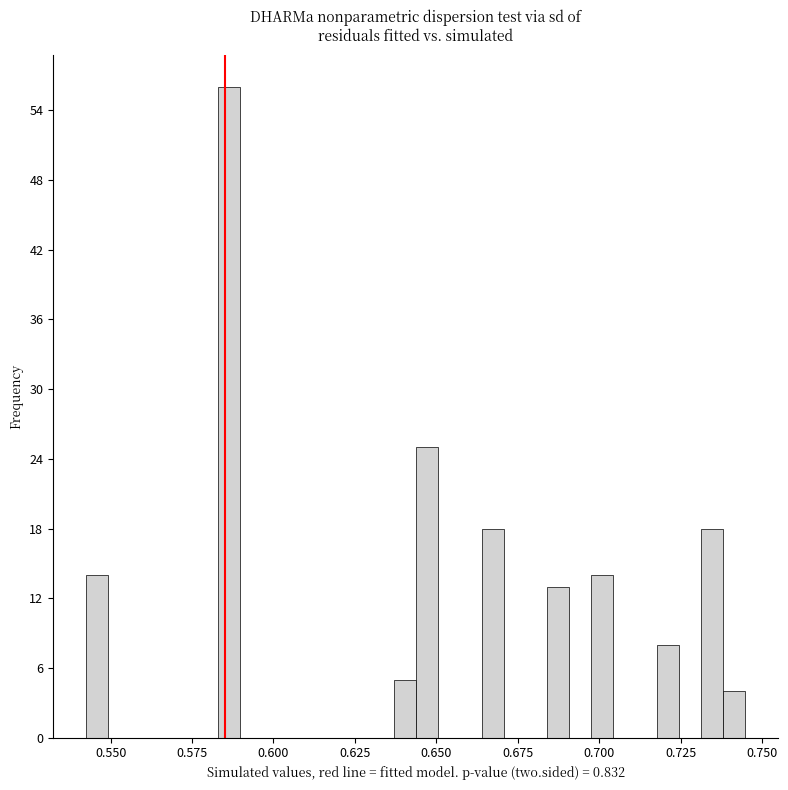

Read against the x-axis, roughly where is the centre of the tallest bar?

0.585